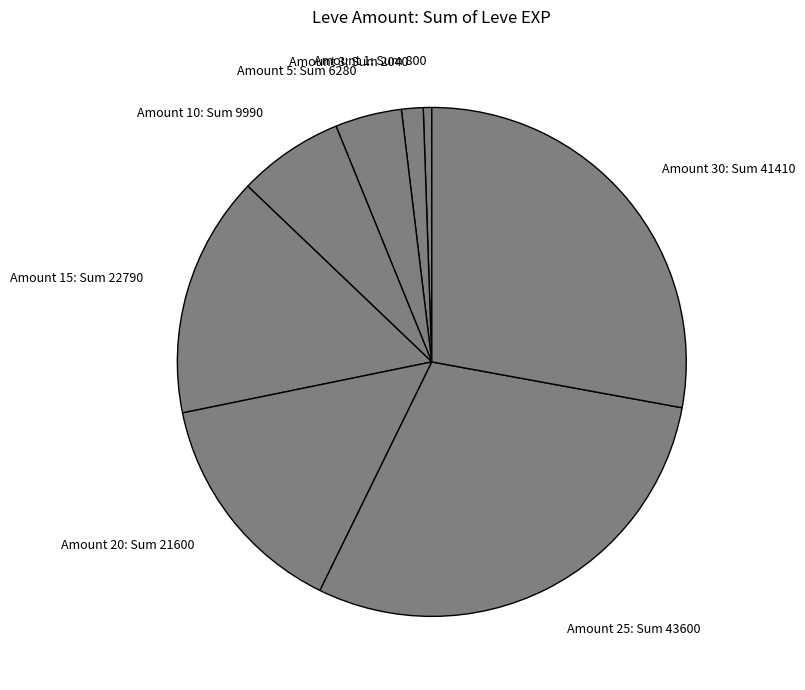

Which category has the smallest portion of the pie?

Amount 1: Sum 800